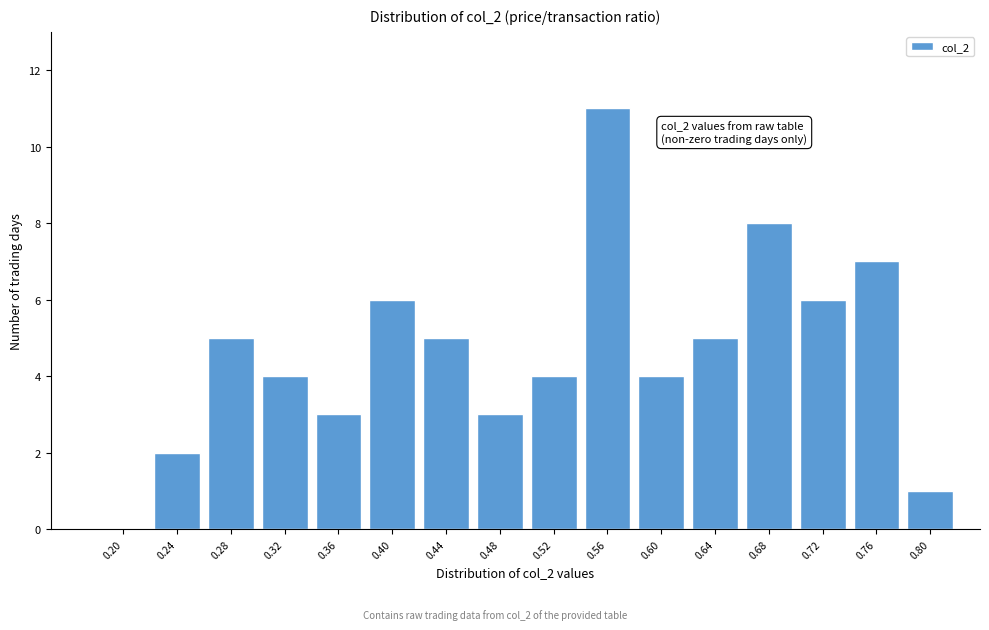

Reading left to right, extract all data points from this chart.

0.20=0	0.24=2	0.28=5	0.32=4	0.36=3	0.40=6	0.44=5	0.48=3	0.52=4	0.56=11	0.60=4	0.64=5	0.68=8	0.72=6	0.76=7	0.80=1